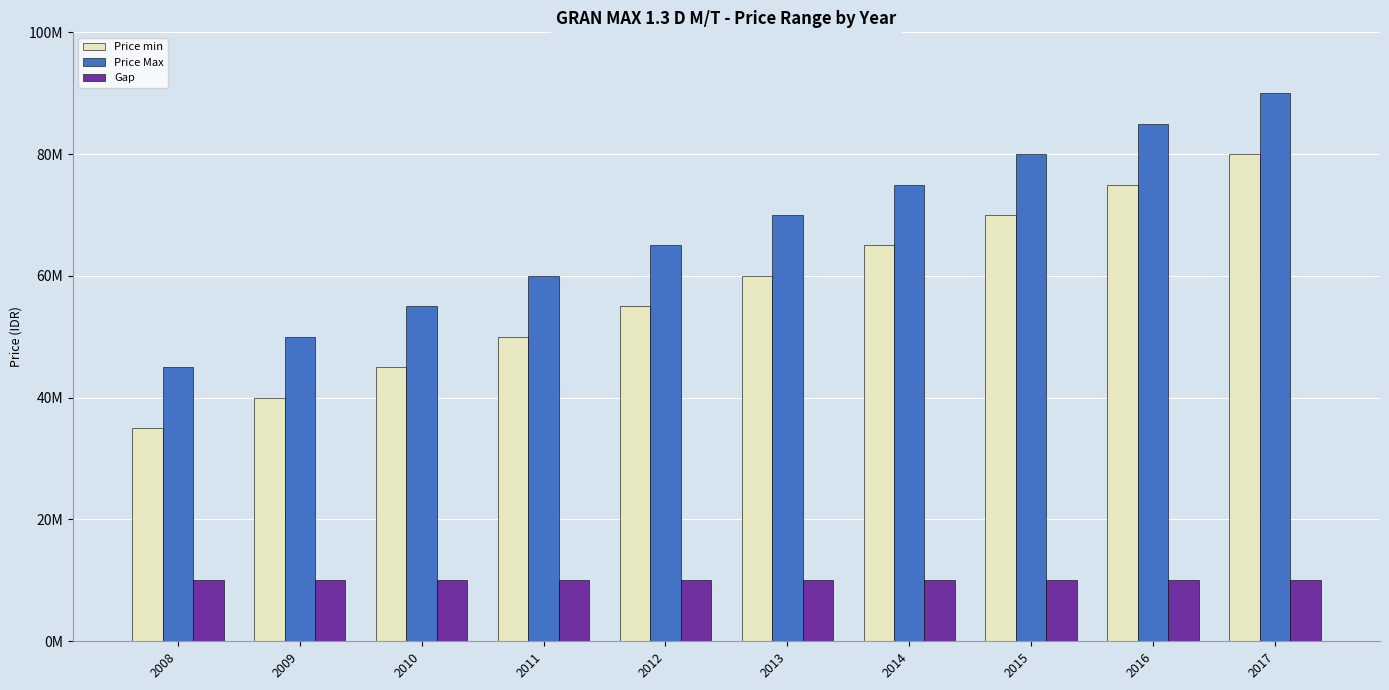

What are all the series names shown in the legend?

Price min, Price Max, Gap